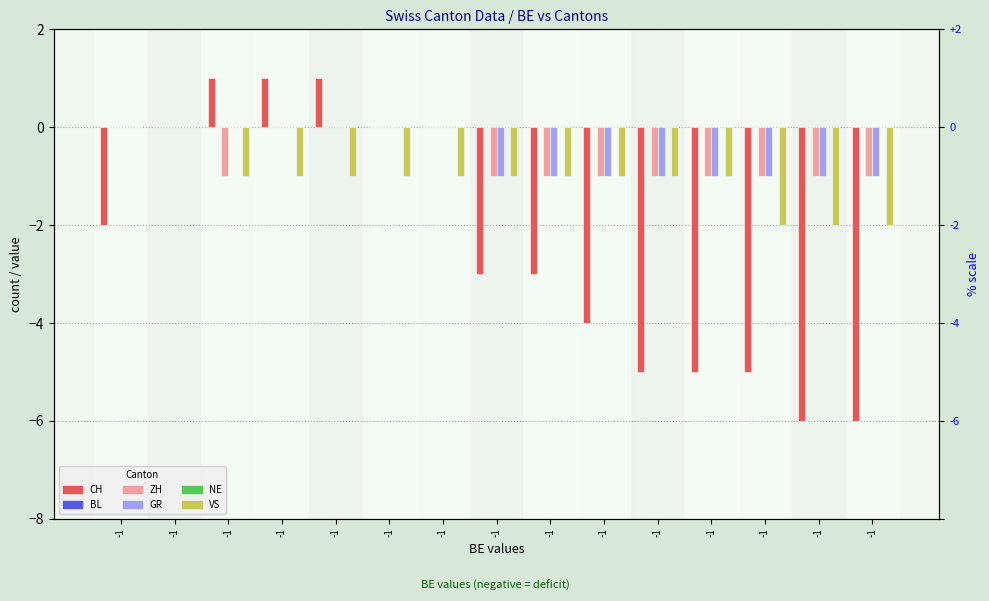

What are all the series names shown in the legend?

CH, BL, ZH, GR, NE, VS